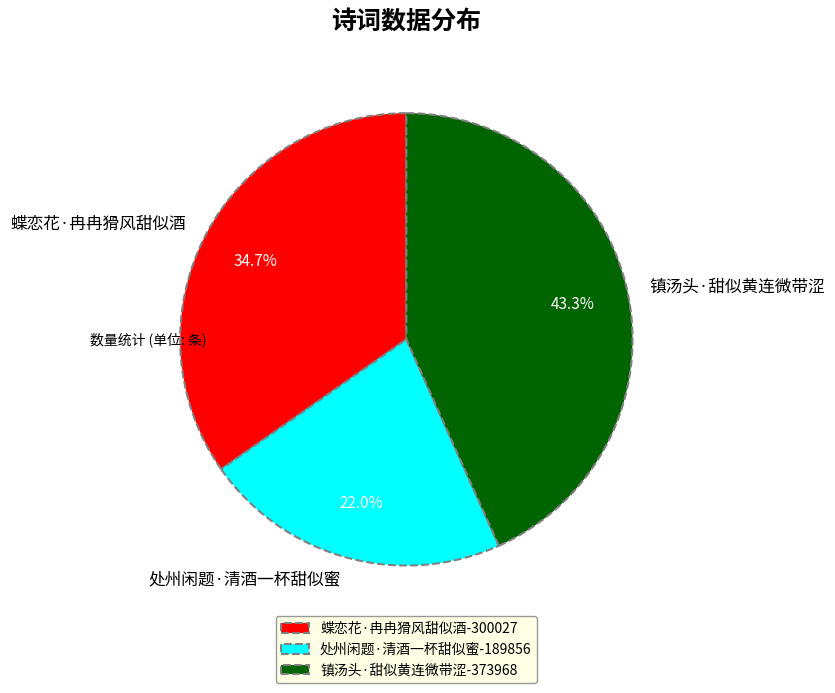

Is it true that 镇汤头·甜似黄连微带涩 is 43% of the pie?

True